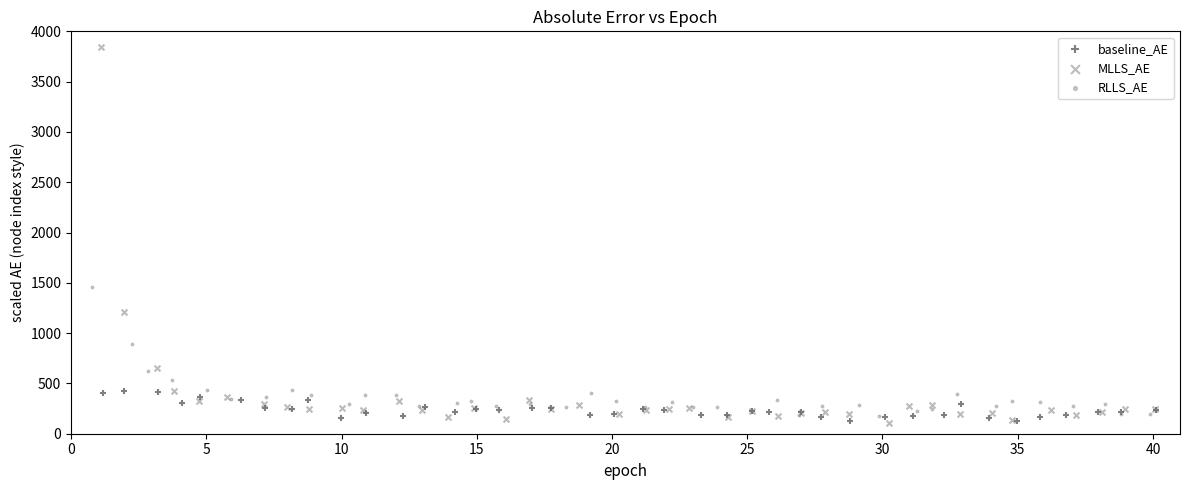

Which series reaches the maximum Y coordinate?

MLLS_AE